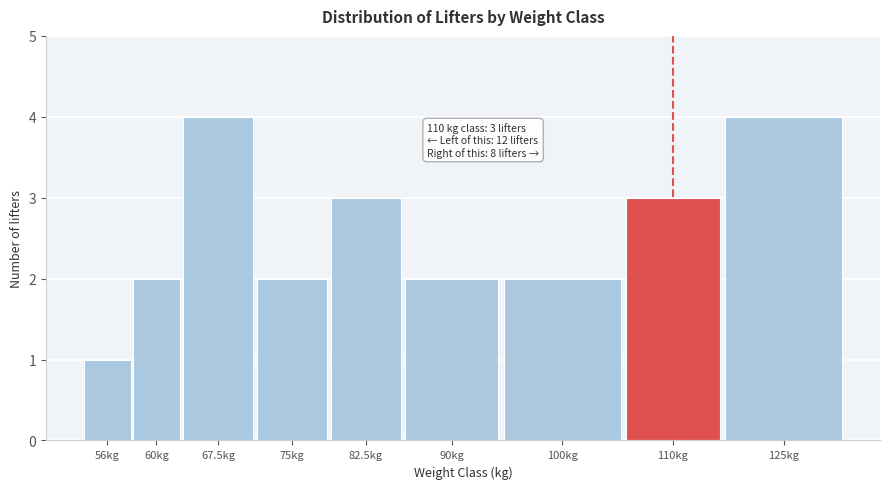

Reading left to right, list all the values displayed in this chart.

56kg=1	60kg=2	67.5kg=4	75kg=2	82.5kg=3	90kg=2	100kg=2	110kg=3	125kg=4